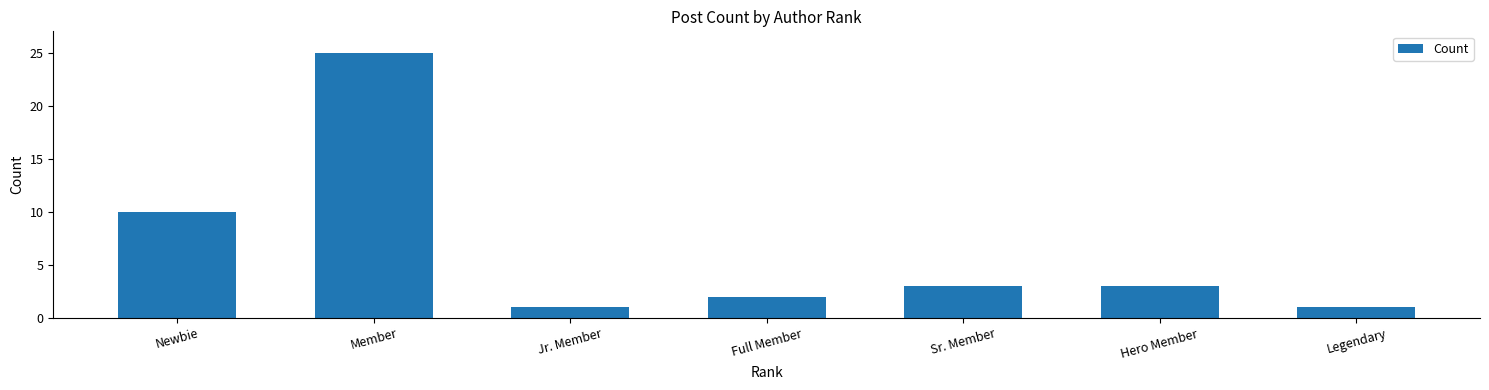

What is the label of the 7th bar from the right?

Newbie